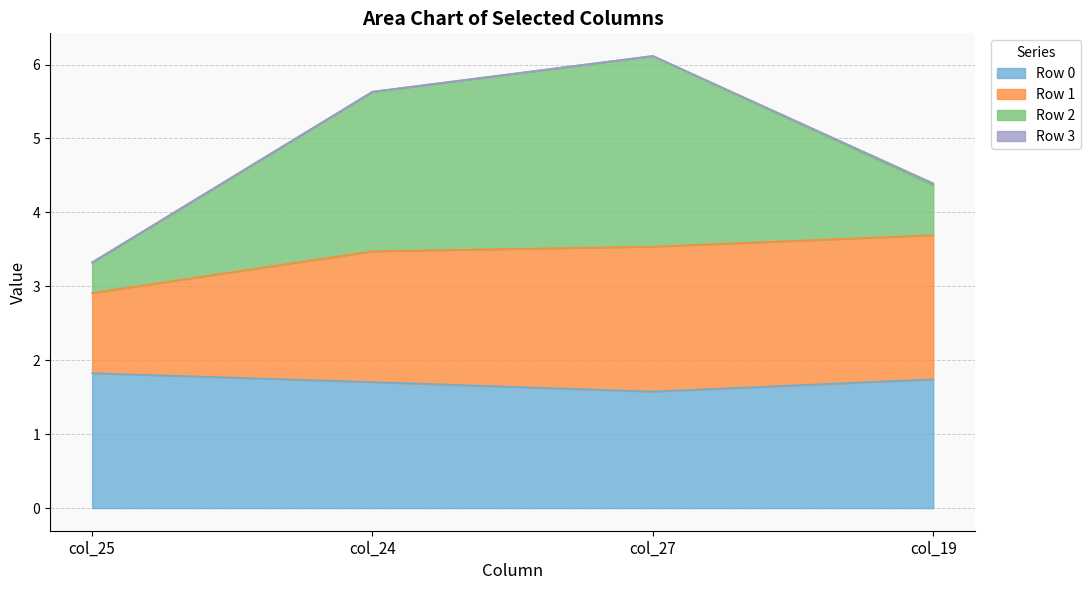

True or false: Row 0 has a value of 0.5 at col_25.

False